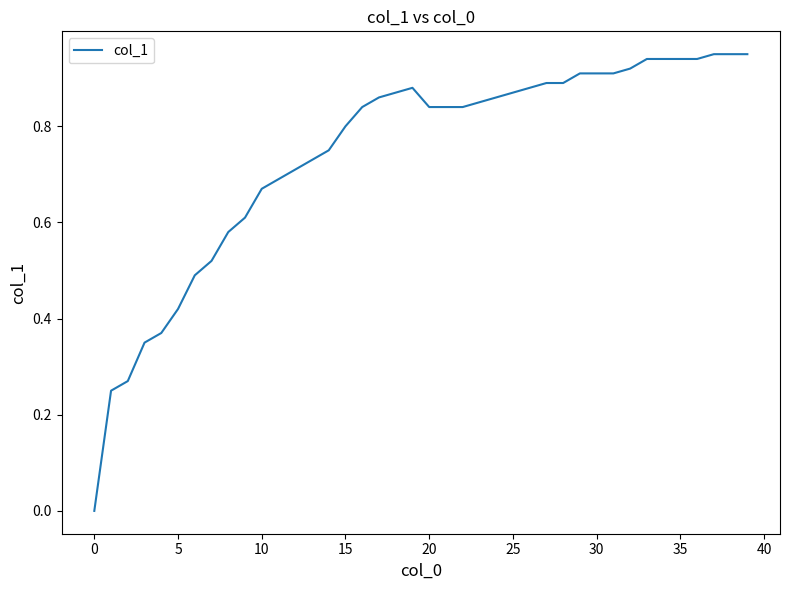

Is this an area chart (filled region under the line)?

No